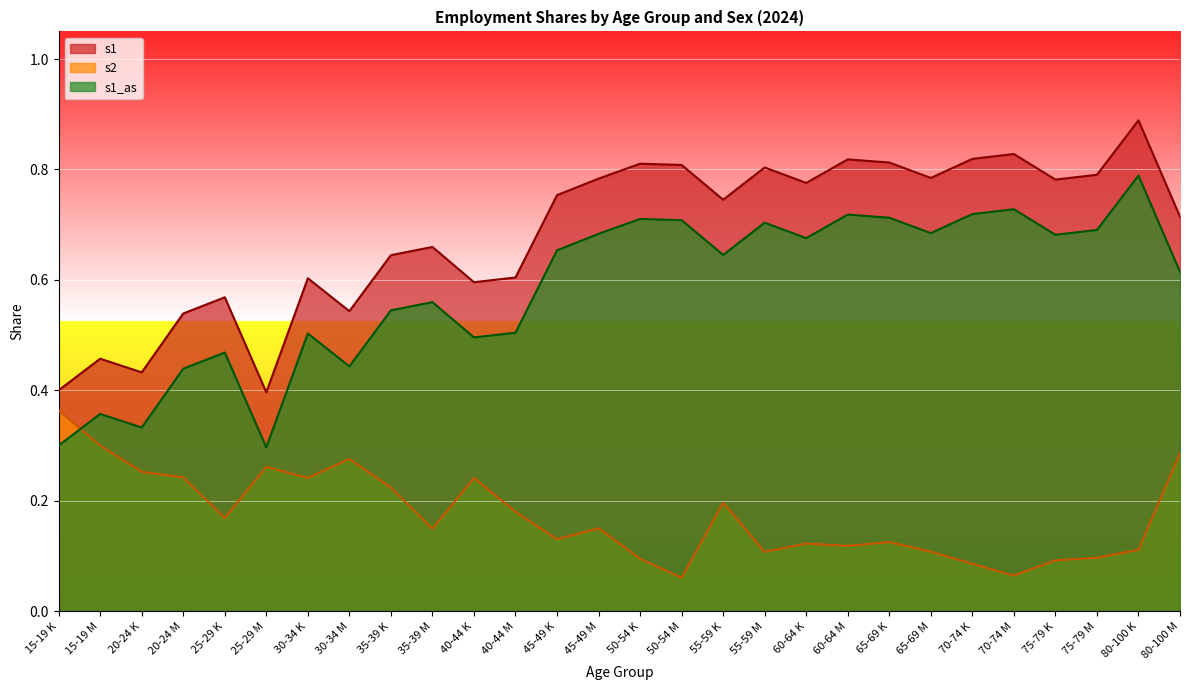

Is the value of s2 at 65-69 M greater than the value of s1 at 80-100 K?

No